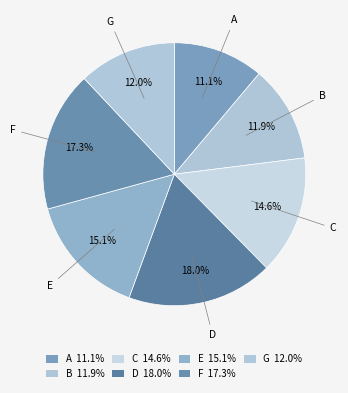

To the nearest percent, what percentage of the pie is D?

18%